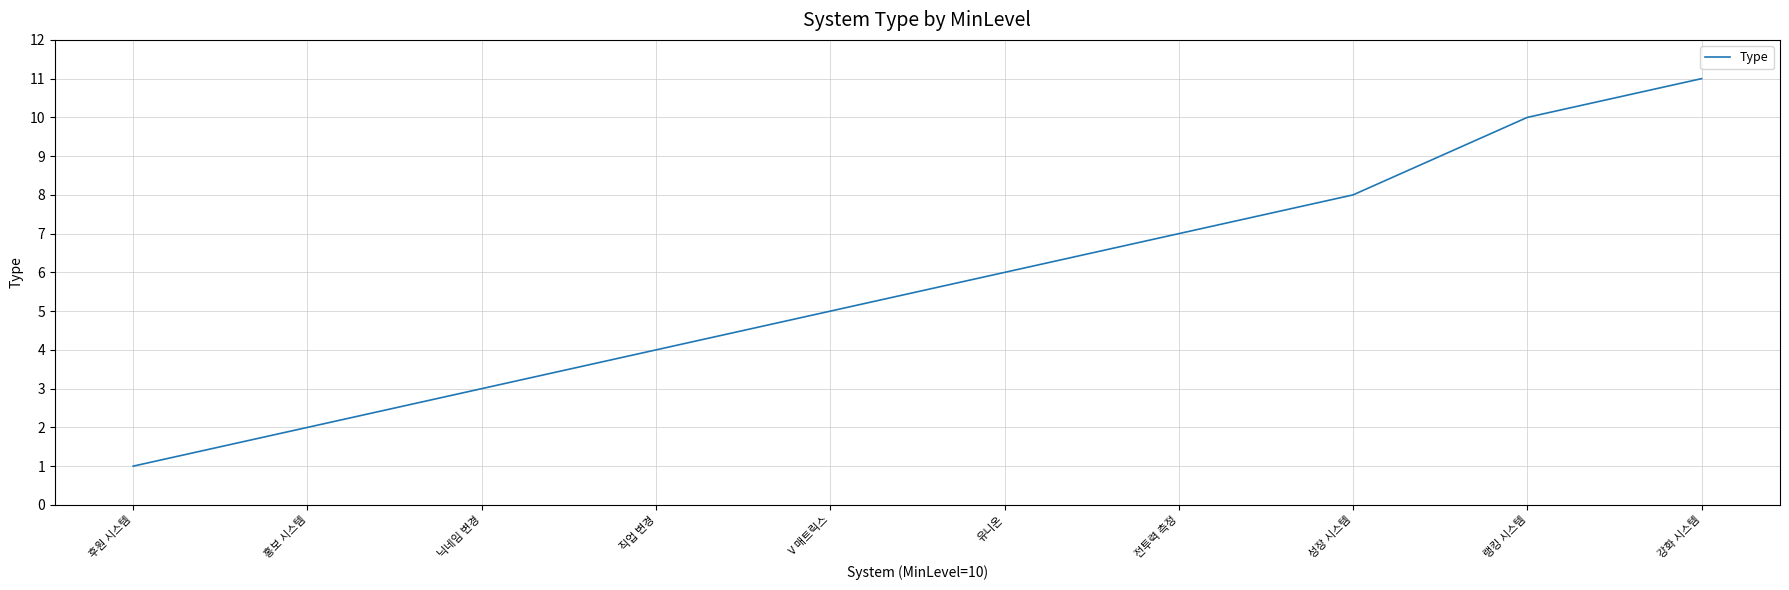

Count the number of categories in the chart.

10